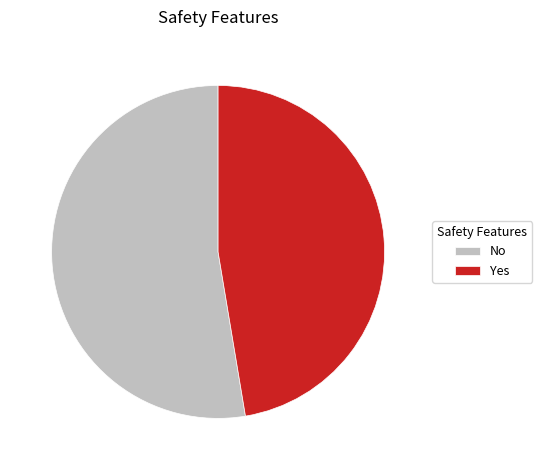

Which category has the biggest portion of the pie?

No